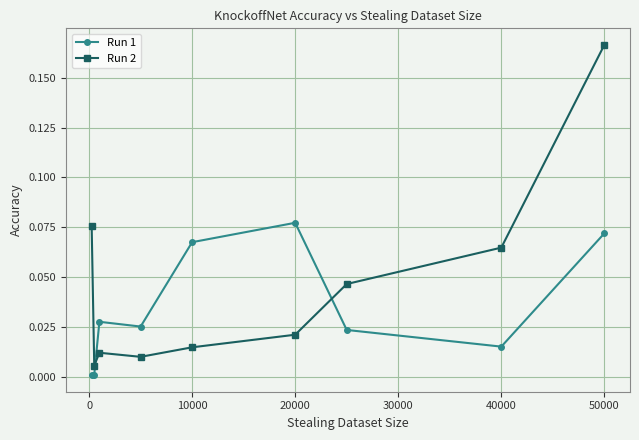

Which series has the largest total across all categories?

Run 2